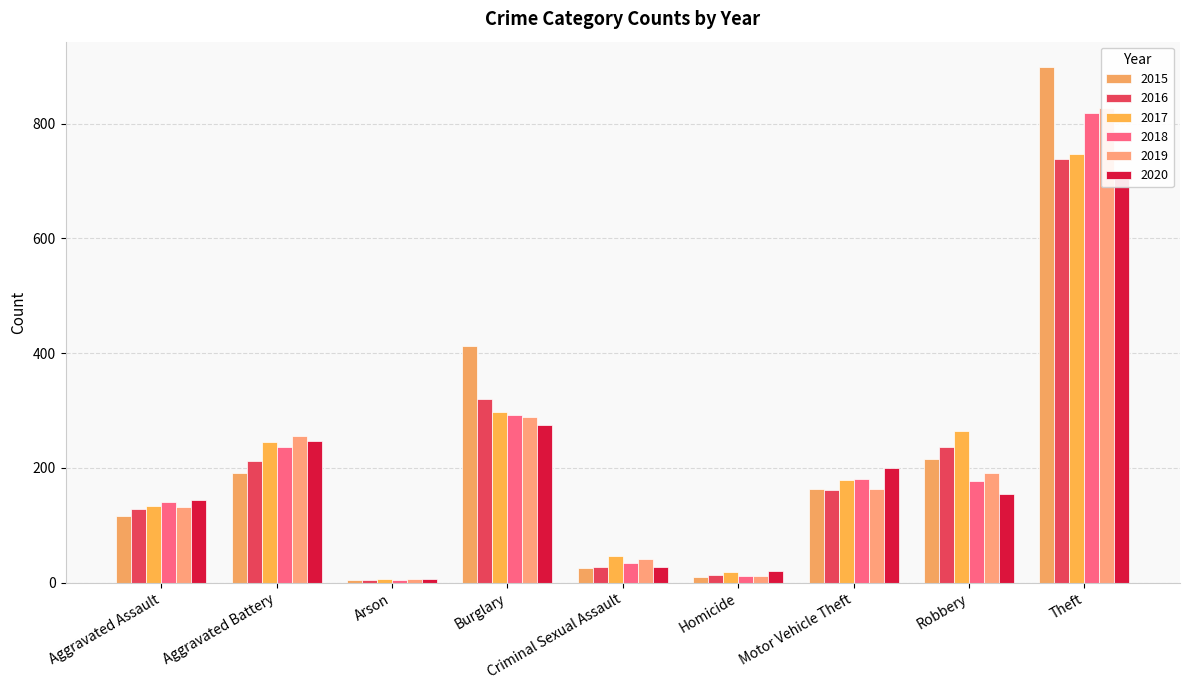

The value of 2019 at Robbery is 46. True or false?

False